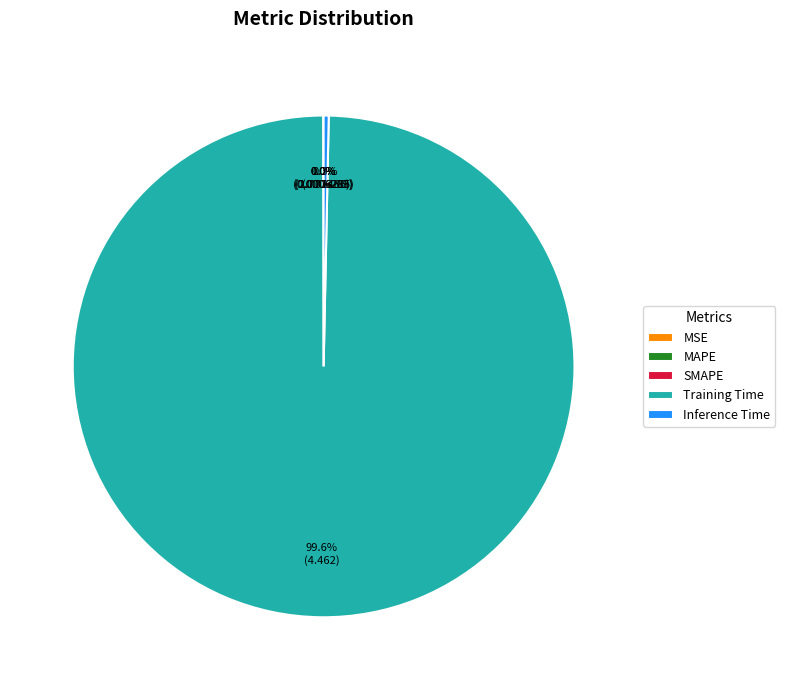

Which slice is the largest?

Training Time